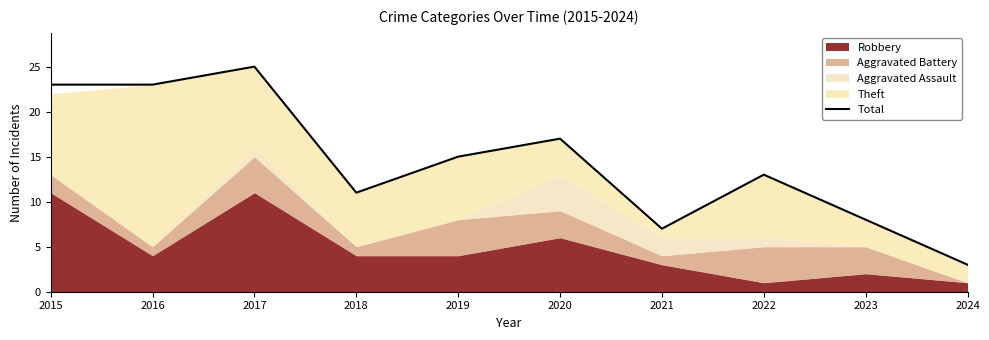

The chart shows a value of 4 at 2022. True or false?

False